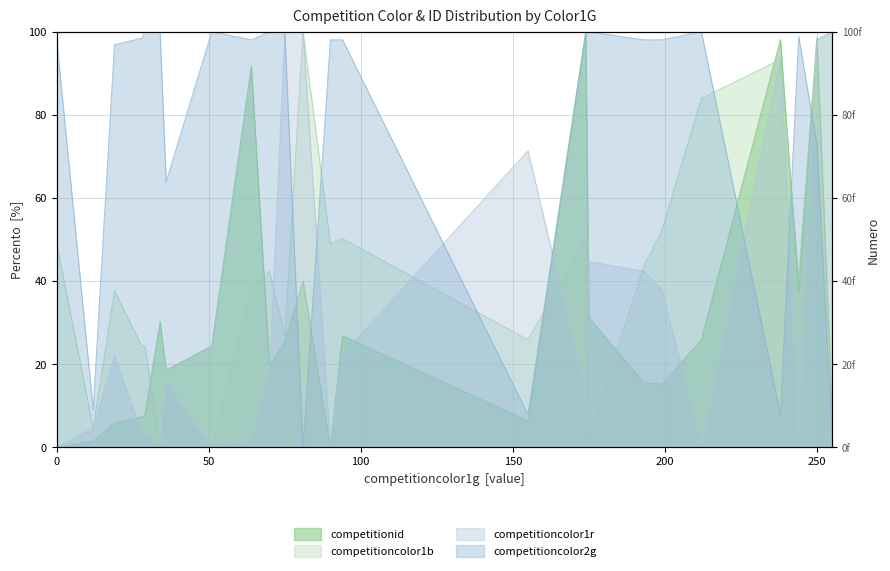

How many series are shown in this chart?

4